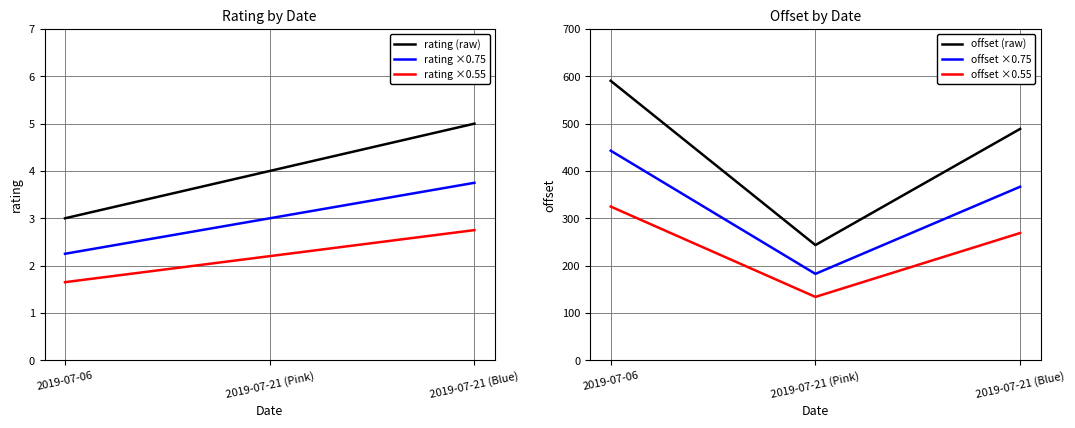

Is the value of rating ×0.55 at 2019-07-21 (Pink) greater than the value of offset (raw) at 2019-07-06?

No